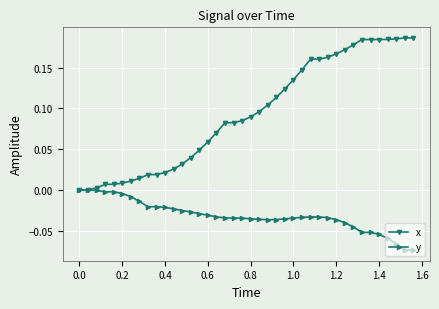

Which series has the largest range (max minus min)?

x